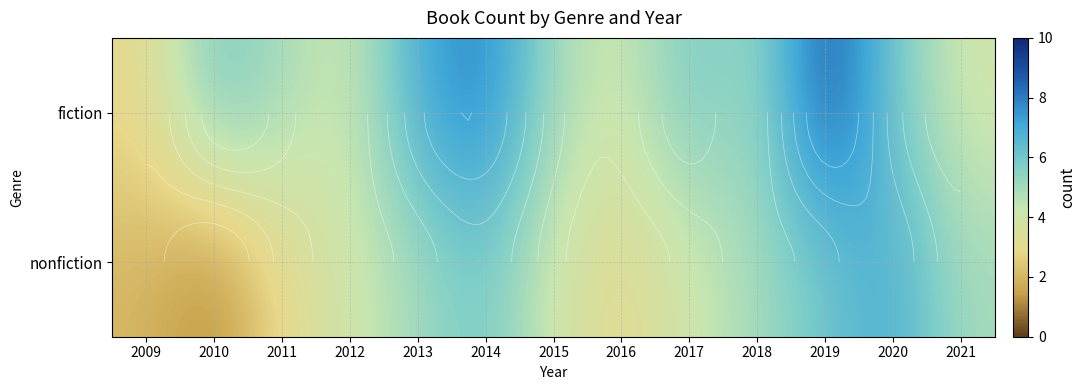

True or false: nonfiction has a value of 5 at 2016.

False